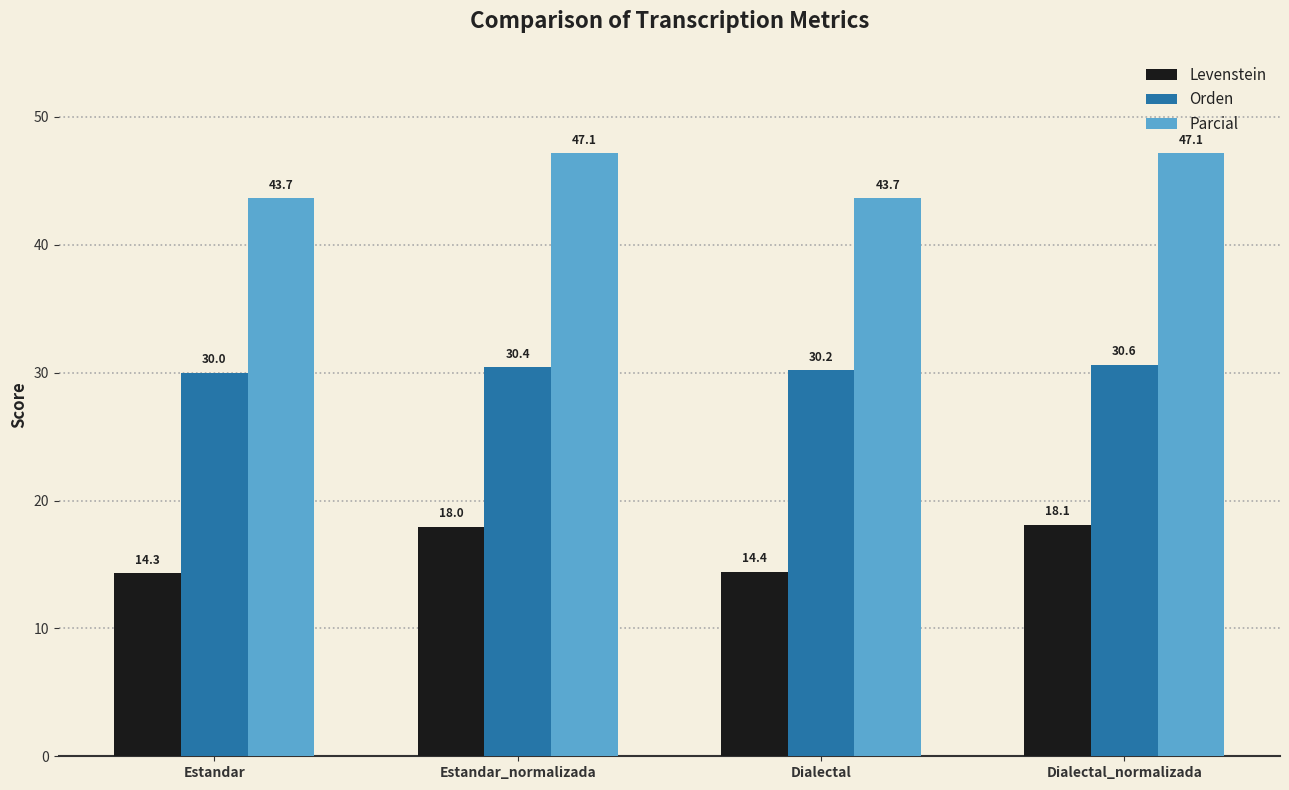

What position from the right is Estandar_normalizada?

3